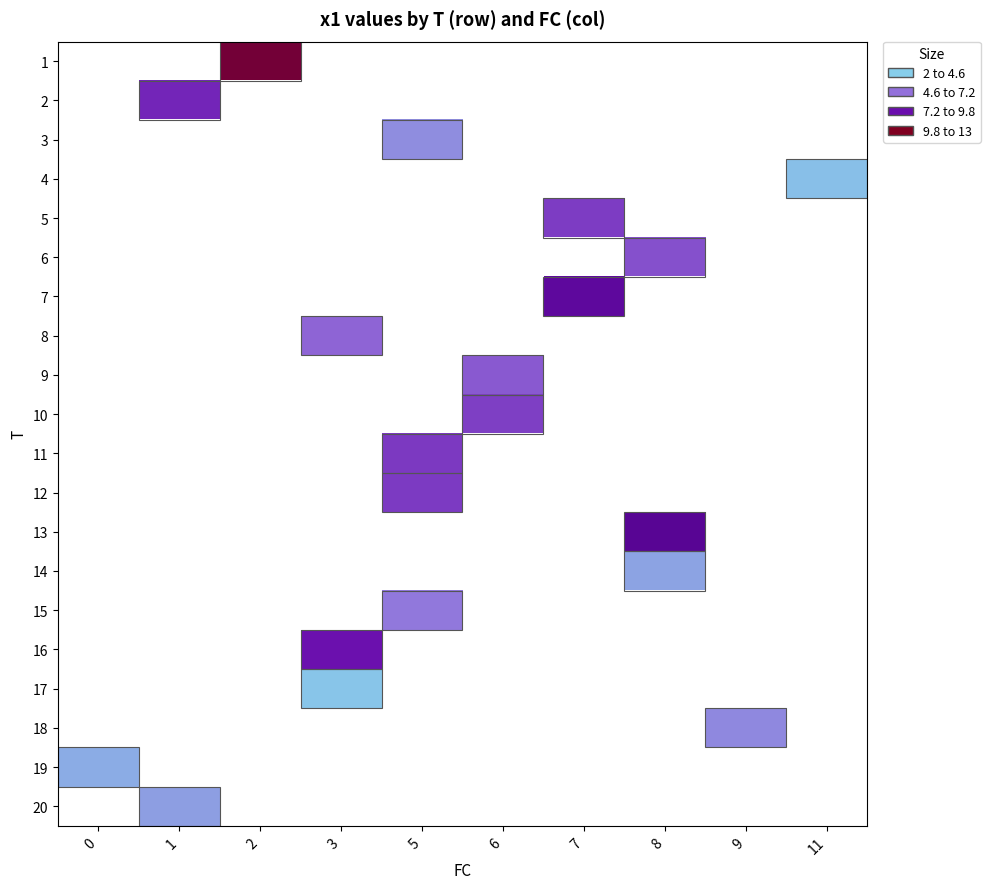

Rank the categories by row_9 value from lowest to highest.

0, 1, 2, 3, 5, 6, 7, 8, 9, 11